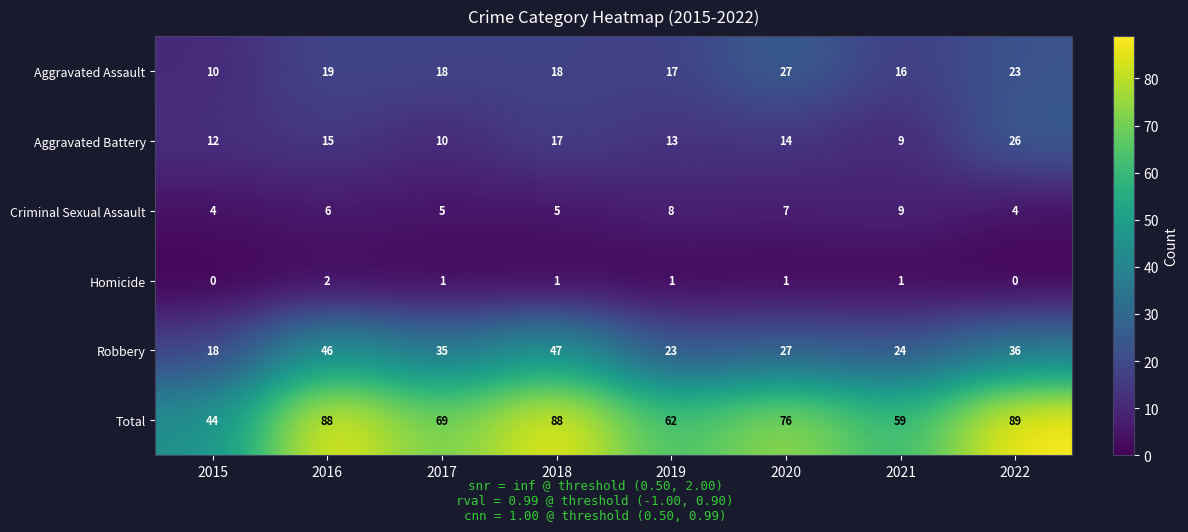

At how many categories does at least one series exceed 57?

7